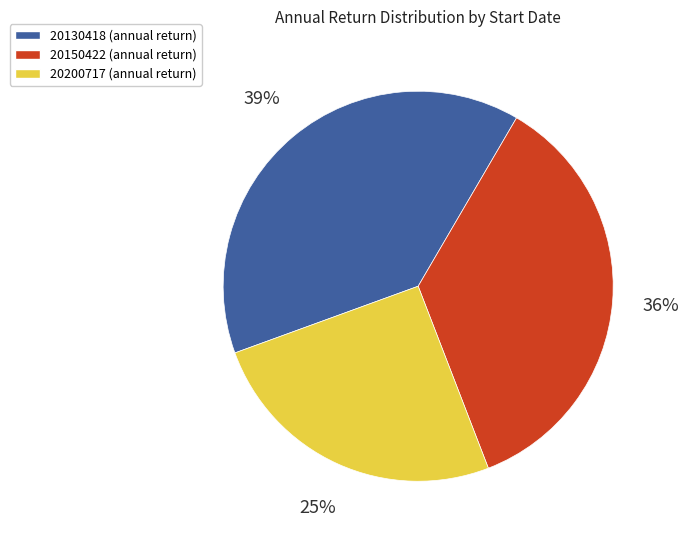

Is the sum of 20200717 and 20130418 greater than half?

Yes